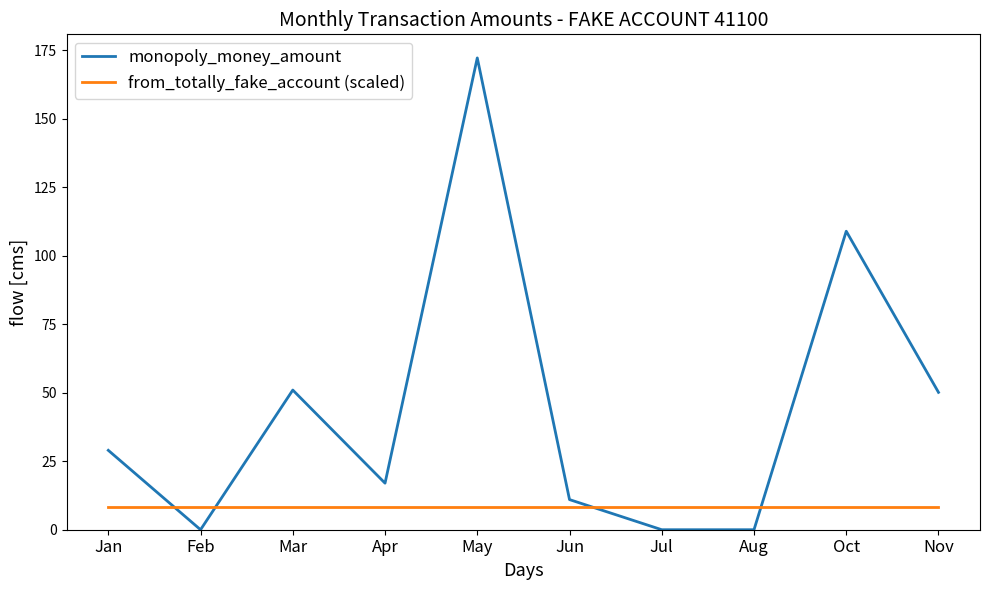

Is it true that monopoly_money_amount equals 17.0 at Apr?

True